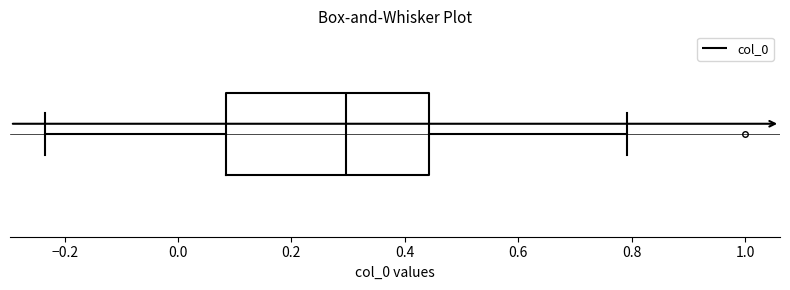

Transcribe this box plot: give where the median line is, the range the box spans, and where the two whiskers end, as read against the x-axis. The values are not printed on the chart, so give them approximately, as read against the axis.

median 0.30, box 0.08 to 0.44, whiskers -0.24 to 0.80